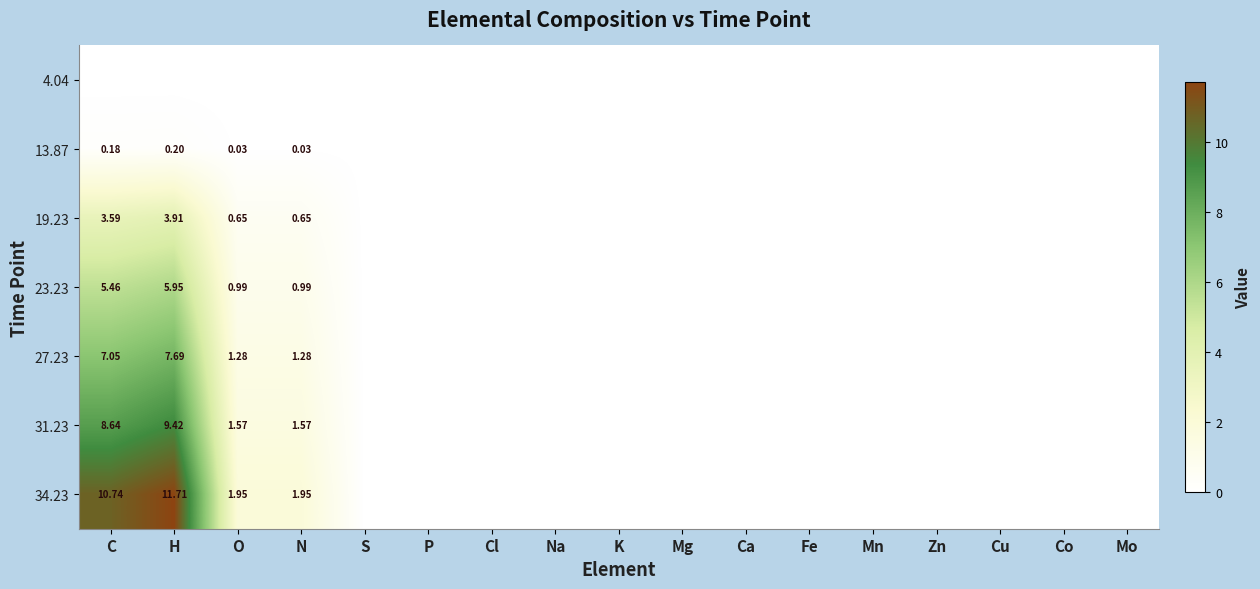

Which series has the widest spread of values?

34.23